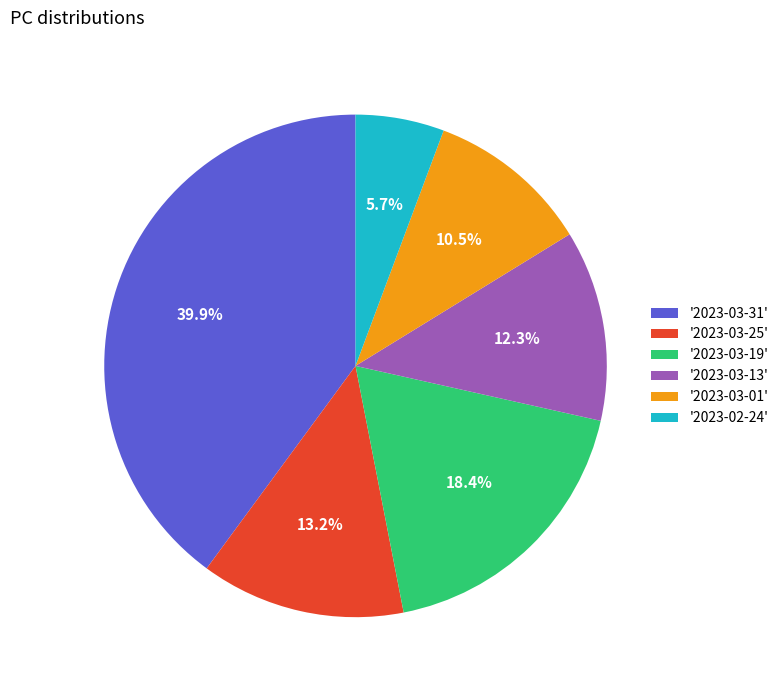

Is there any slice that represents more than half of the pie?

No